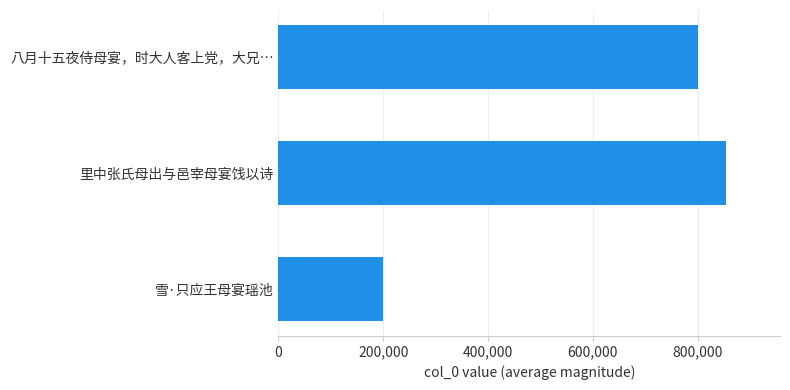

Which has a higher value, 里中张氏母出与邑宰母宴饯以诗 or 八月十五夜侍母宴，时大人客上党，大兄…?

里中张氏母出与邑宰母宴饯以诗